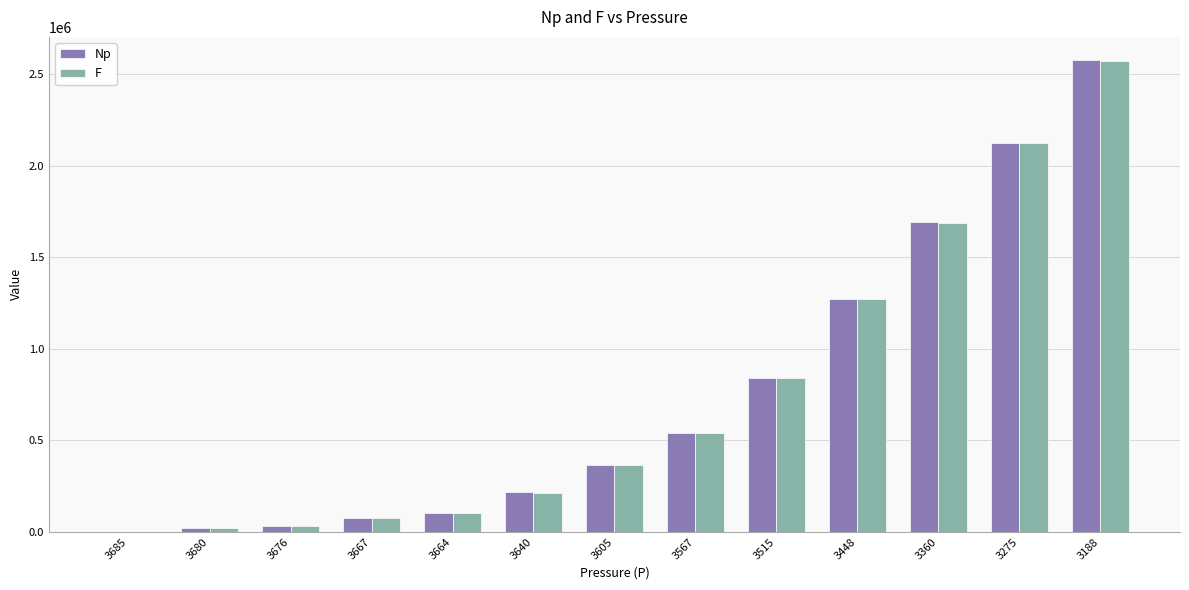

The value of Np at 3567 is 759139.3. True or false?

False